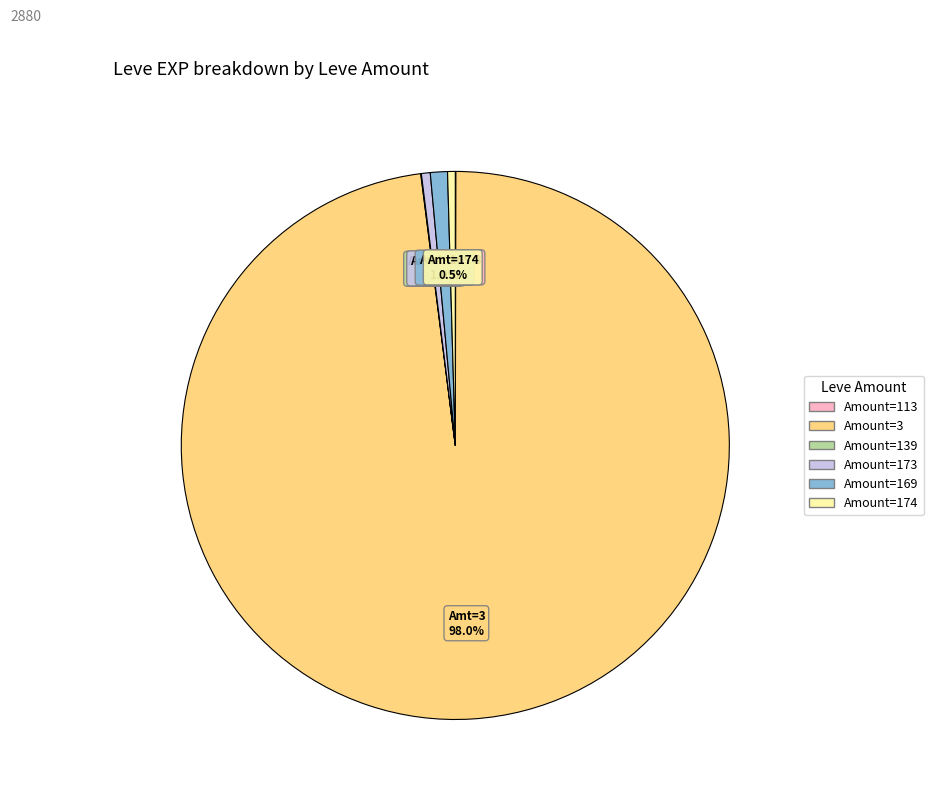

Is there a majority slice in this chart?

Yes